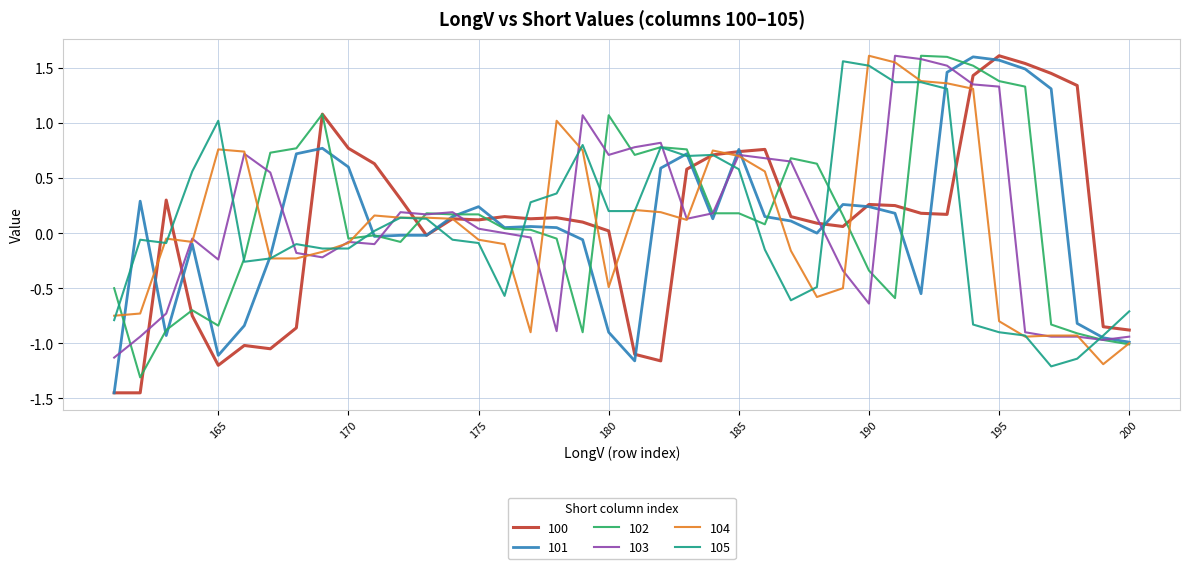

Which has a higher value, 189 or 188?

188